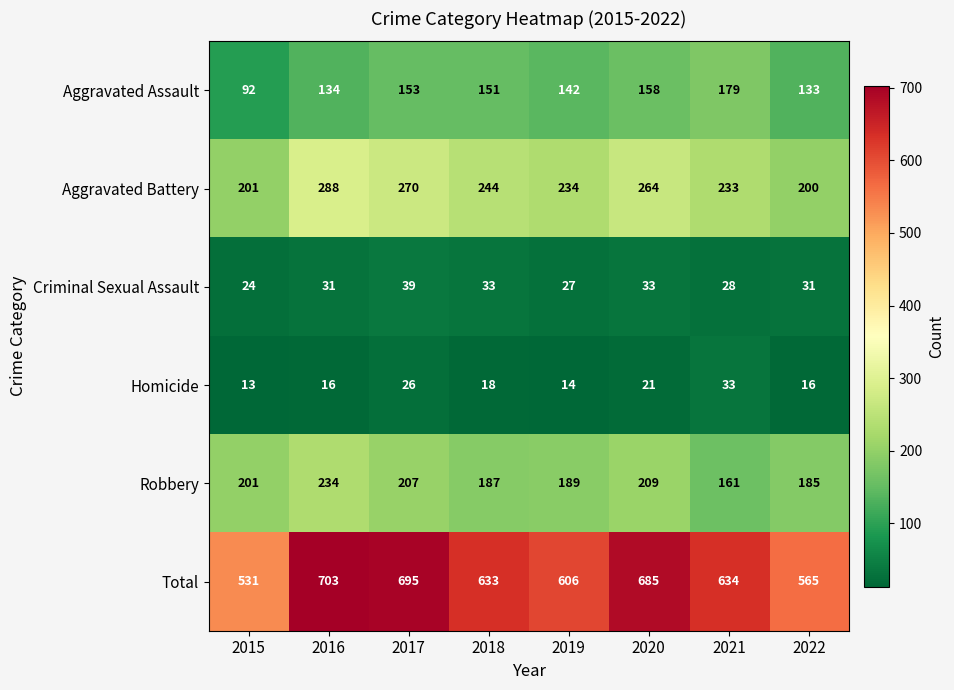

What is the total value across all series at 2016?

1406